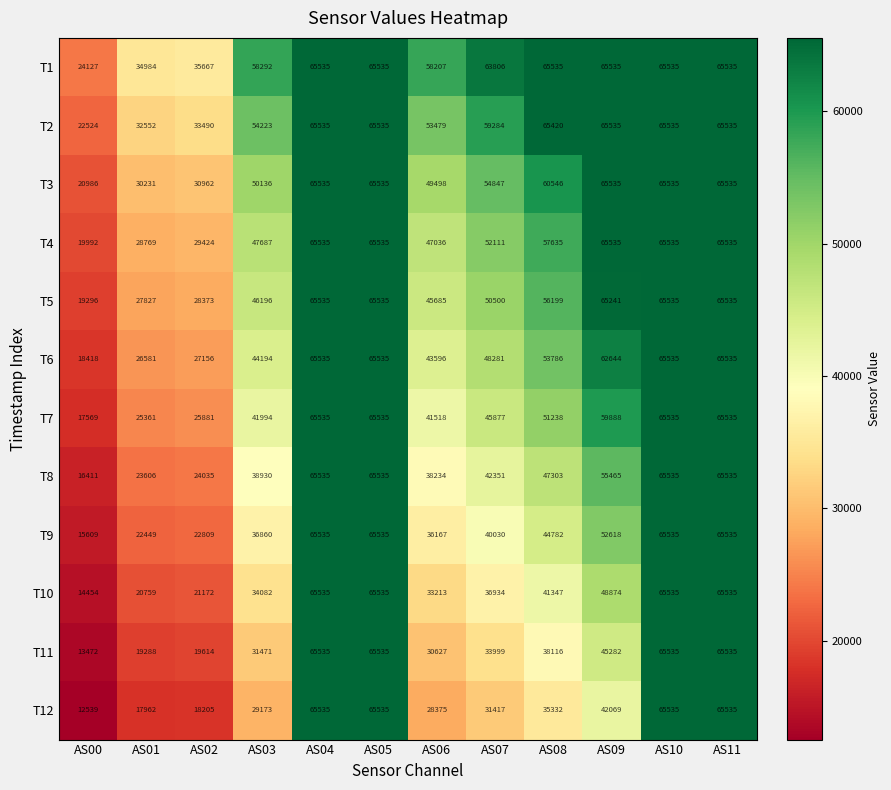

Where is T1 nearest to the value 44831?

AS02